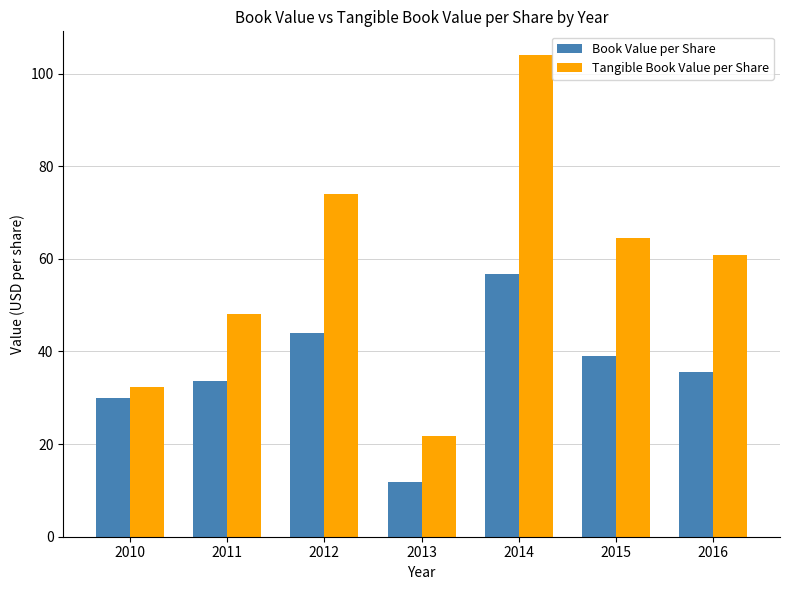

What are all the series names shown in the legend?

Book Value per Share, Tangible Book Value per Share